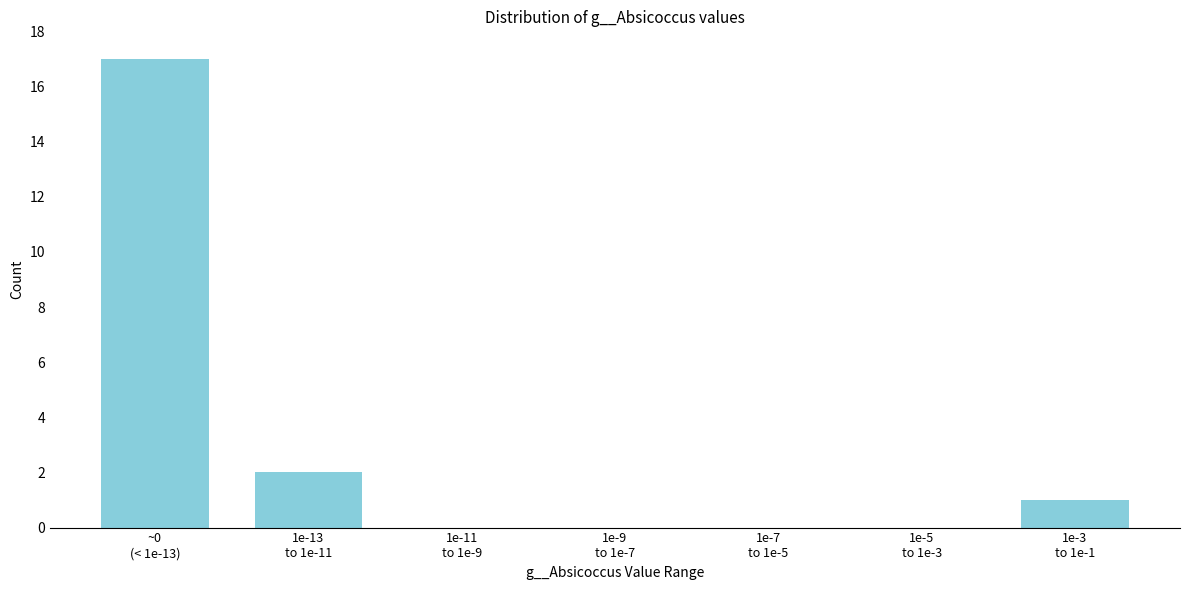

What is the sum of all values?

20